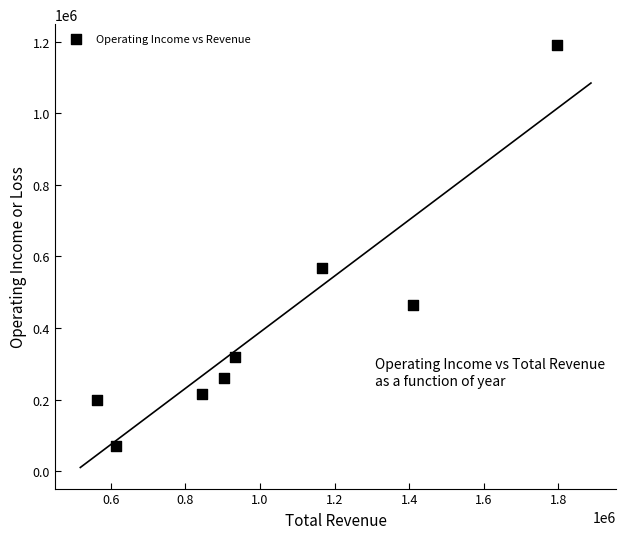

What Y value in the scatter plot is closest to 630650?

567200